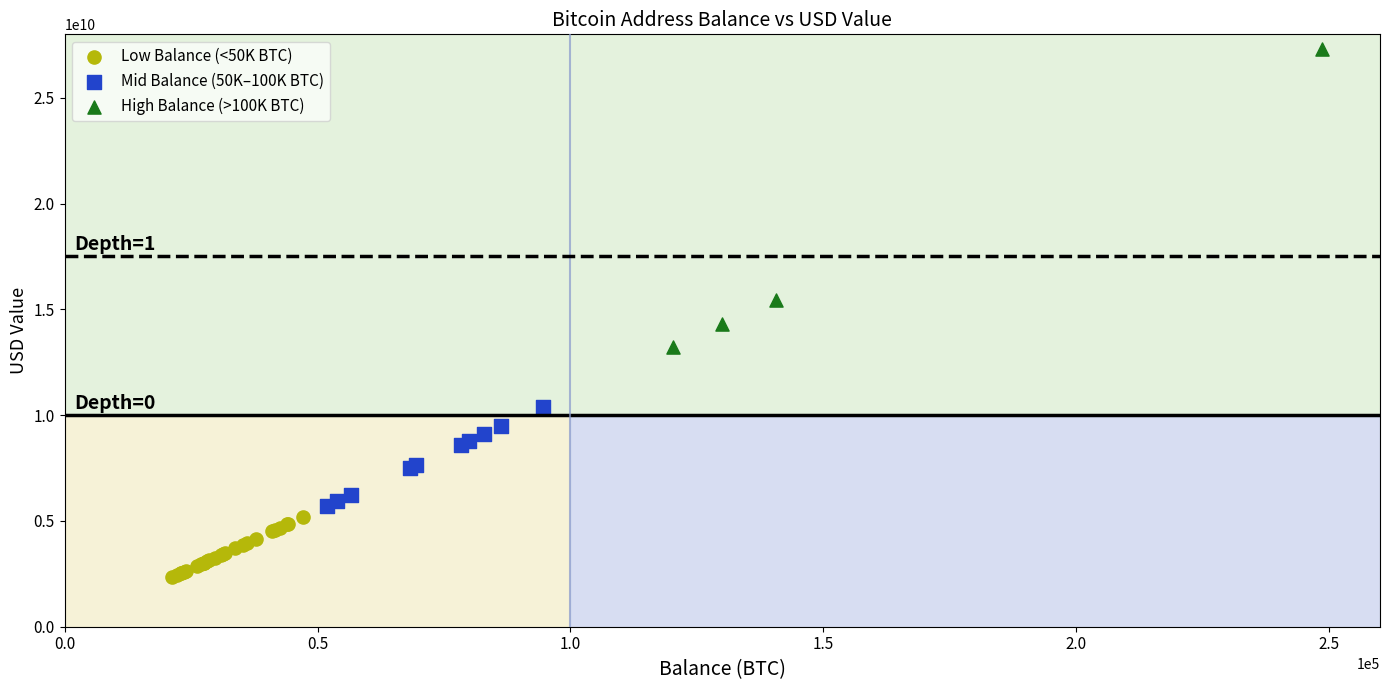

Which series contains the lowest Y value?

Low Balance (<50K BTC)